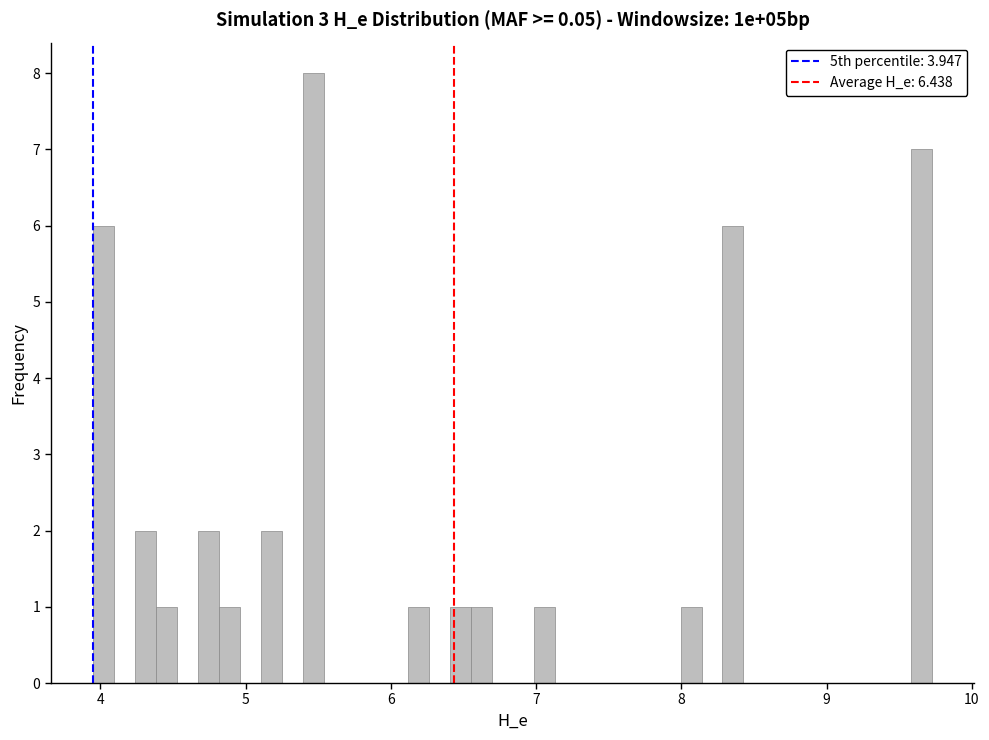

Read against the x-axis, roughly where is the centre of the tallest bar?

5.5